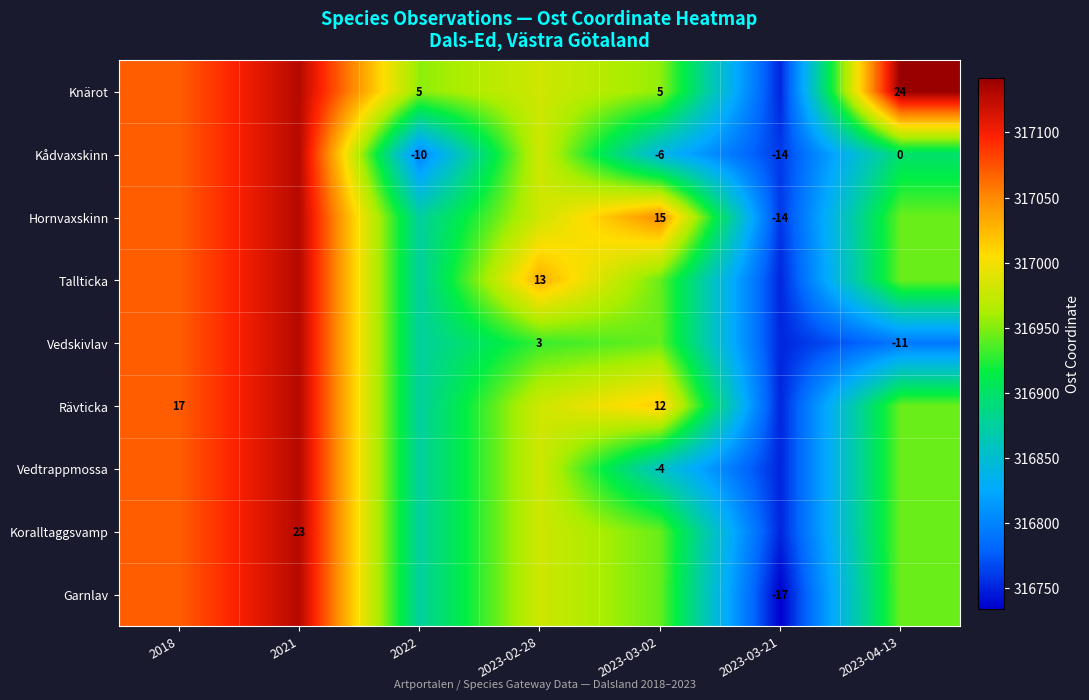

Where is Garnlav nearest to the value 316931?

2023-03-02